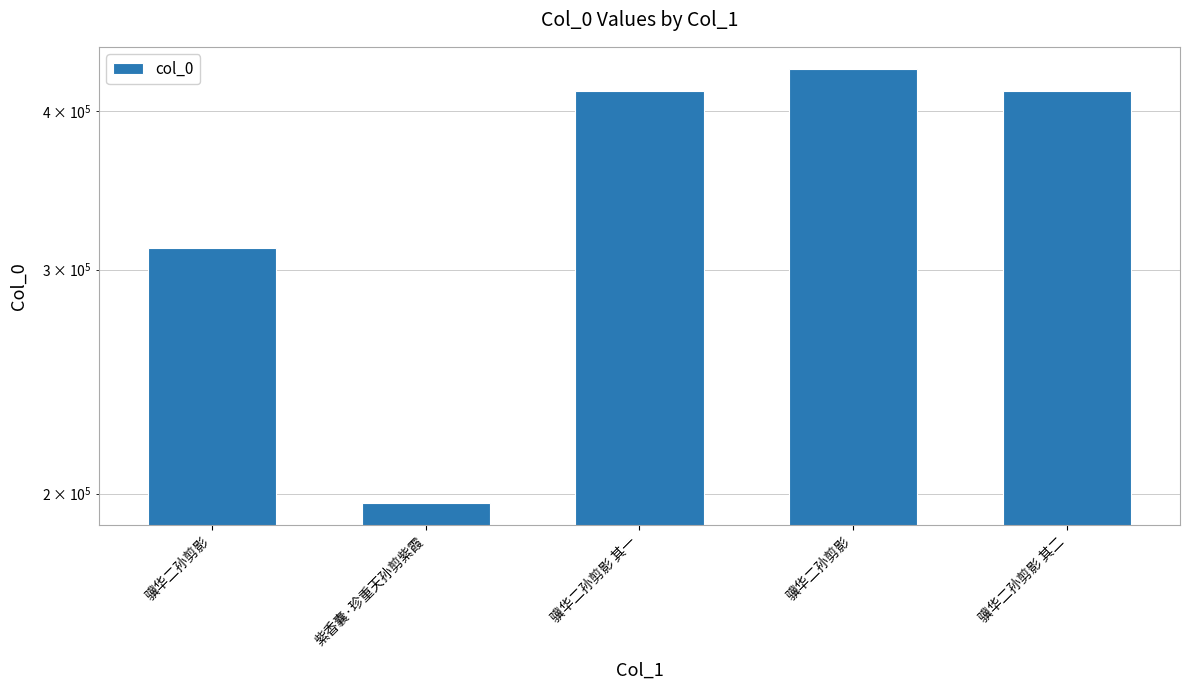

What is the sum of all values?

1768806